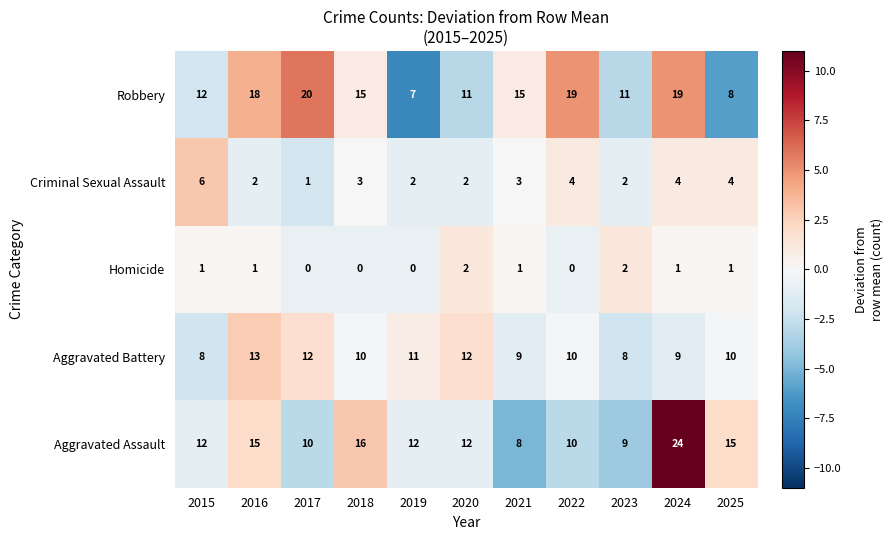

At how many categories does at least one series exceed 7?

11